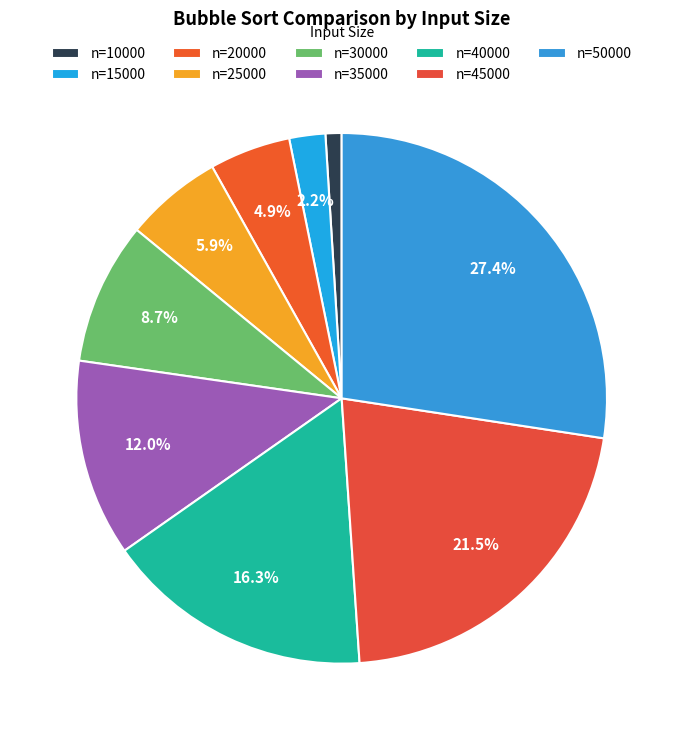

Does any single category account for the majority?

No